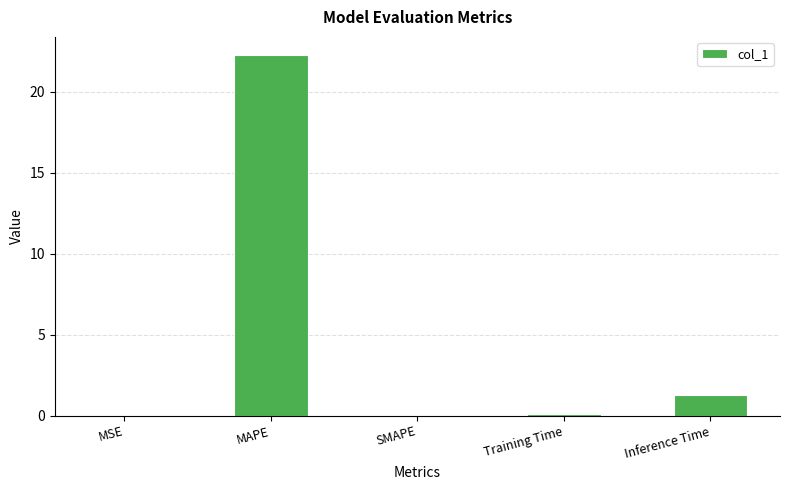

How many series are shown in this chart?

1